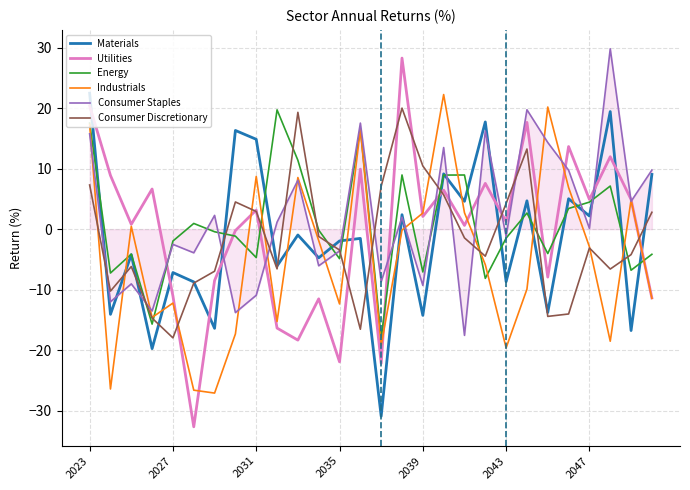

How many series are shown in this chart?

6